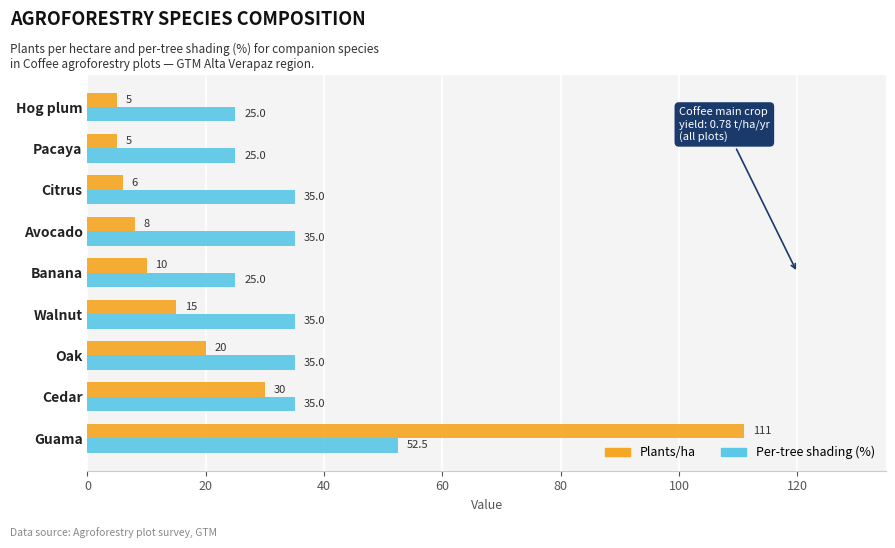

The Plants/ha series shows 12.7 at Avocado. True or false?

False